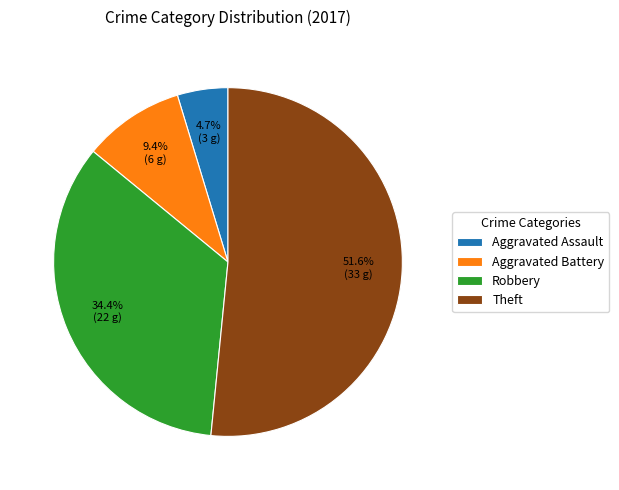

To the nearest percent, what is the difference between the largest and smallest slice percentages?

47%